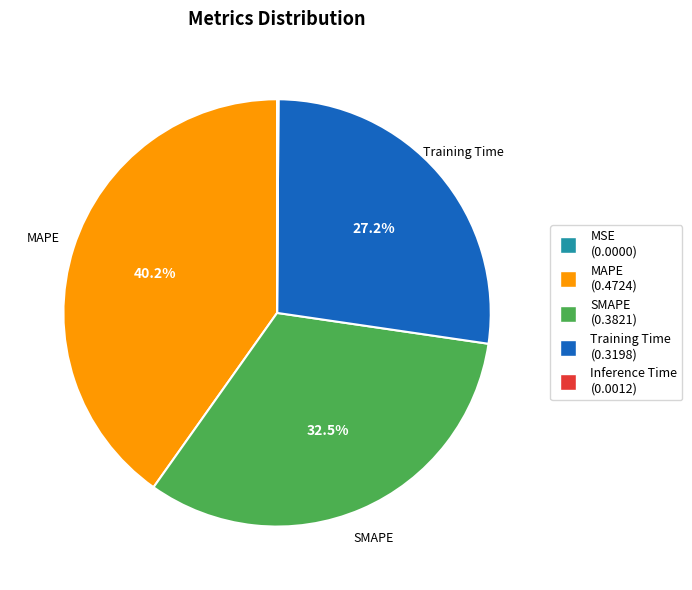

Is there a majority slice in this chart?

No